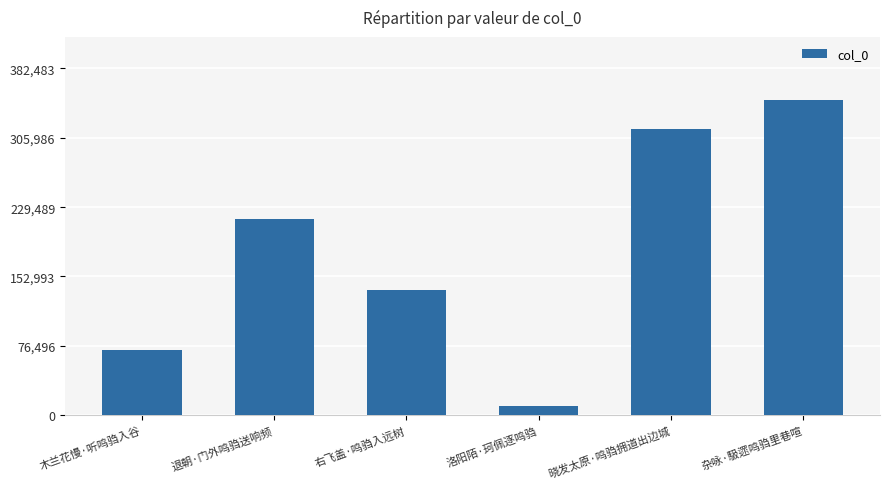

Reading right to left, list all the values displayed in this chart.

347712	315483	10472	137843	216096	72150